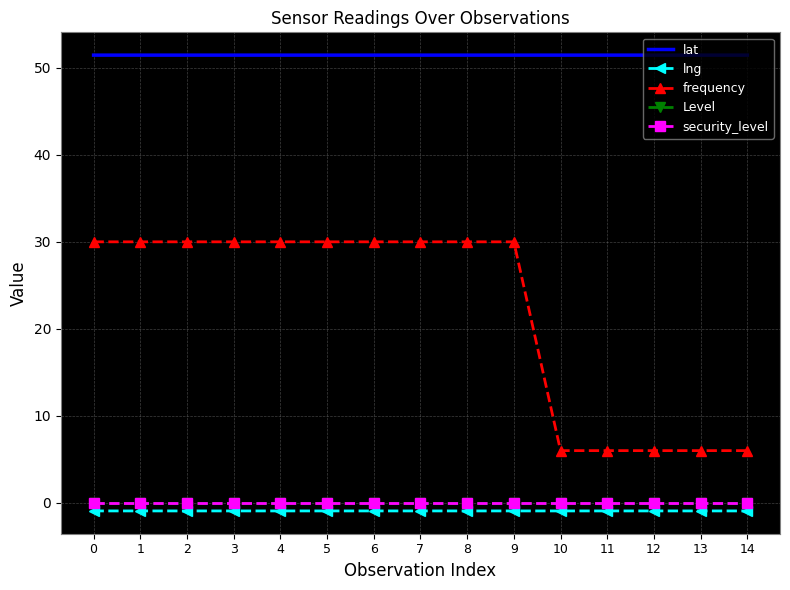

What is the maximum value for lng?

-0.9